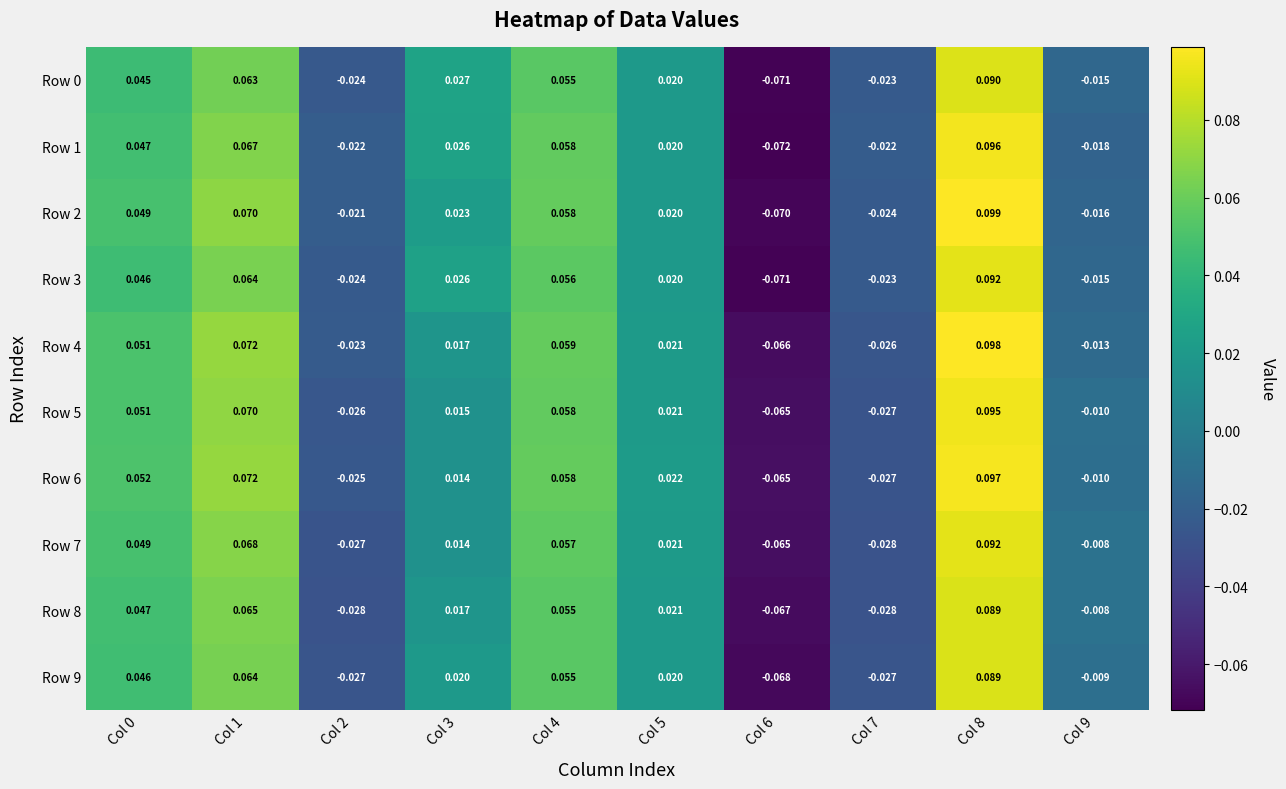

Is the value of Row 8 at Col 3 greater than the value of Row 4 at Col 2?

Yes